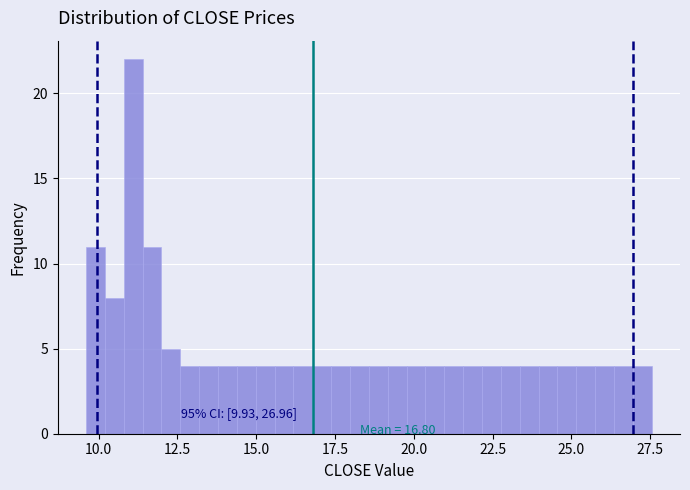

Read against the x-axis, roughly where is the centre of the tallest bar?

11.0